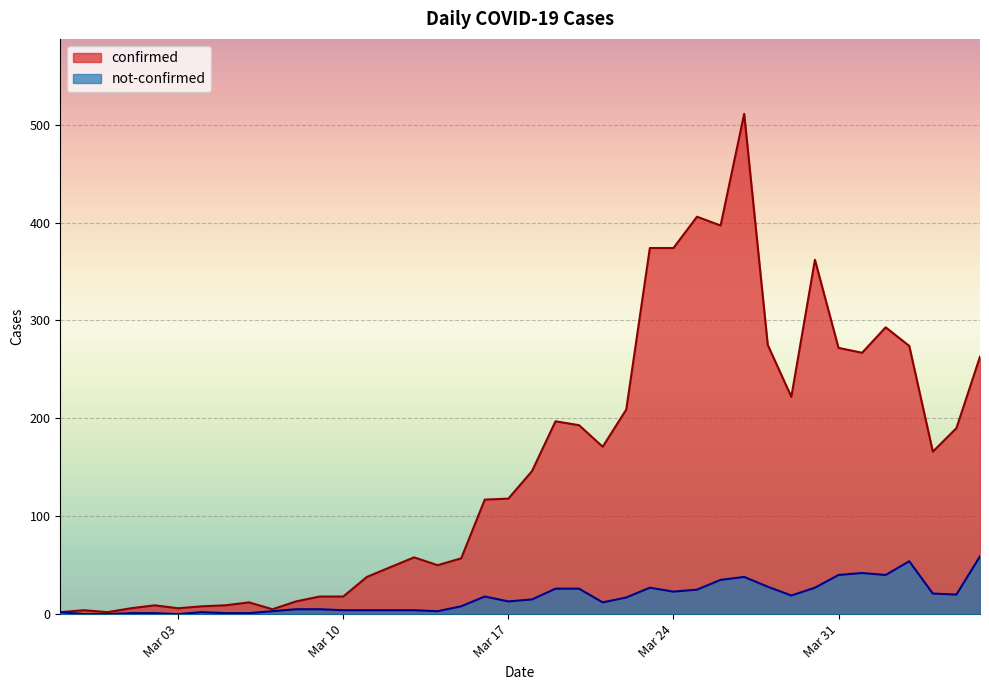

True or false: confirmed has more than 2 points higher than both neighbors.

True